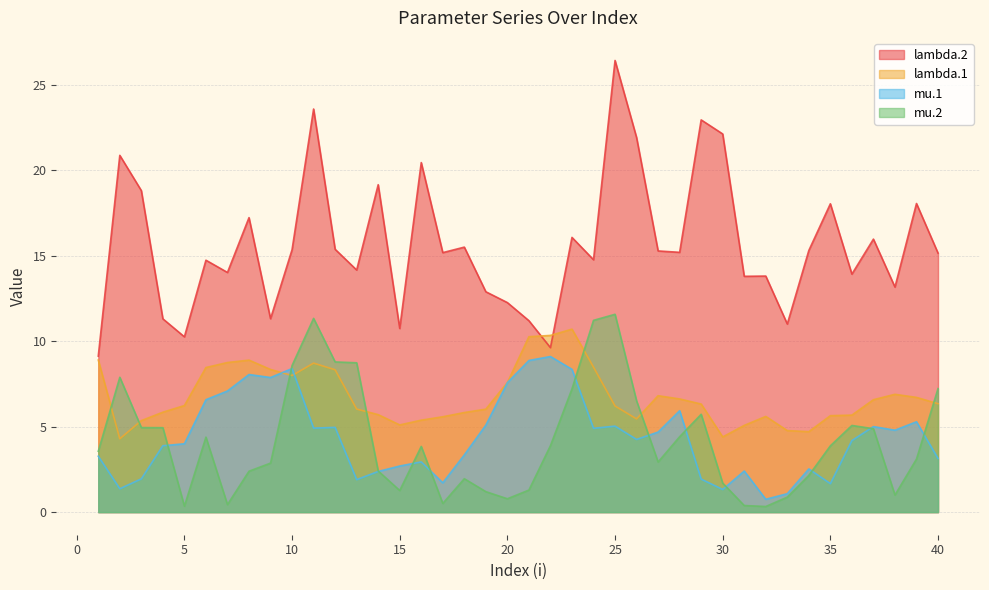

Does the chart have visible grid lines?

Yes